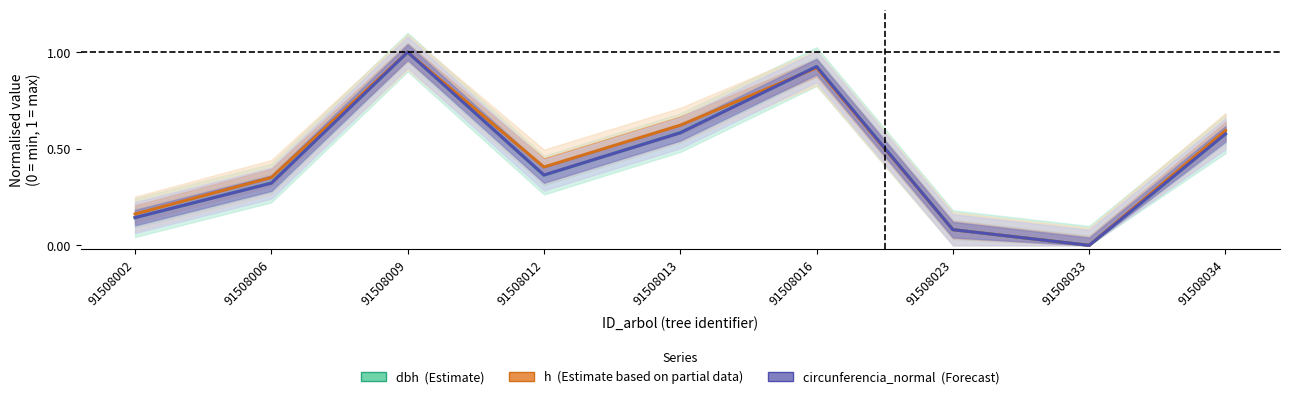

What is the difference between the h (Partial) values at 91508012 and 91508002?

0.2